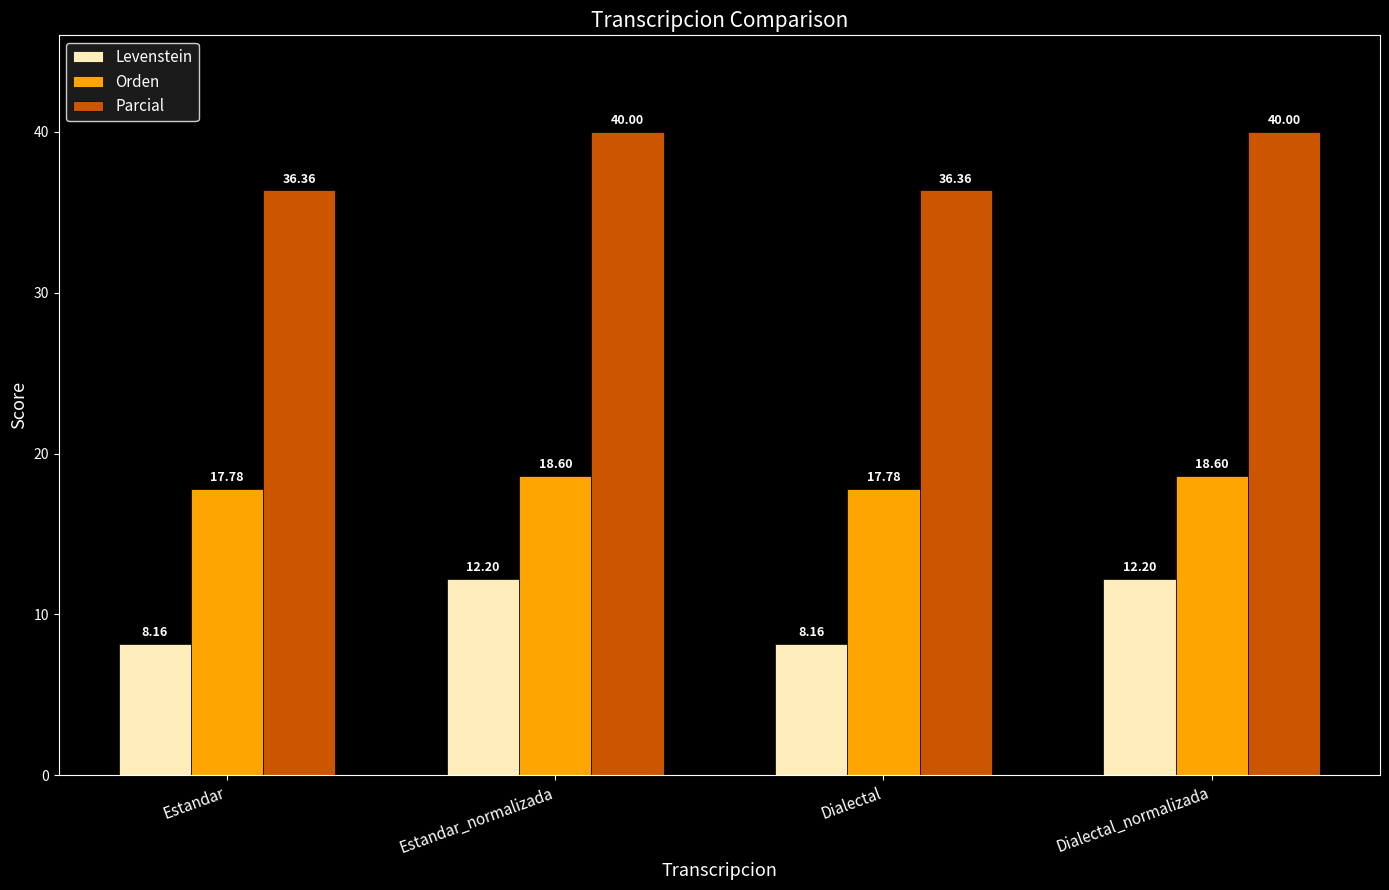

What is the total value across all series at Estandar?

62.3